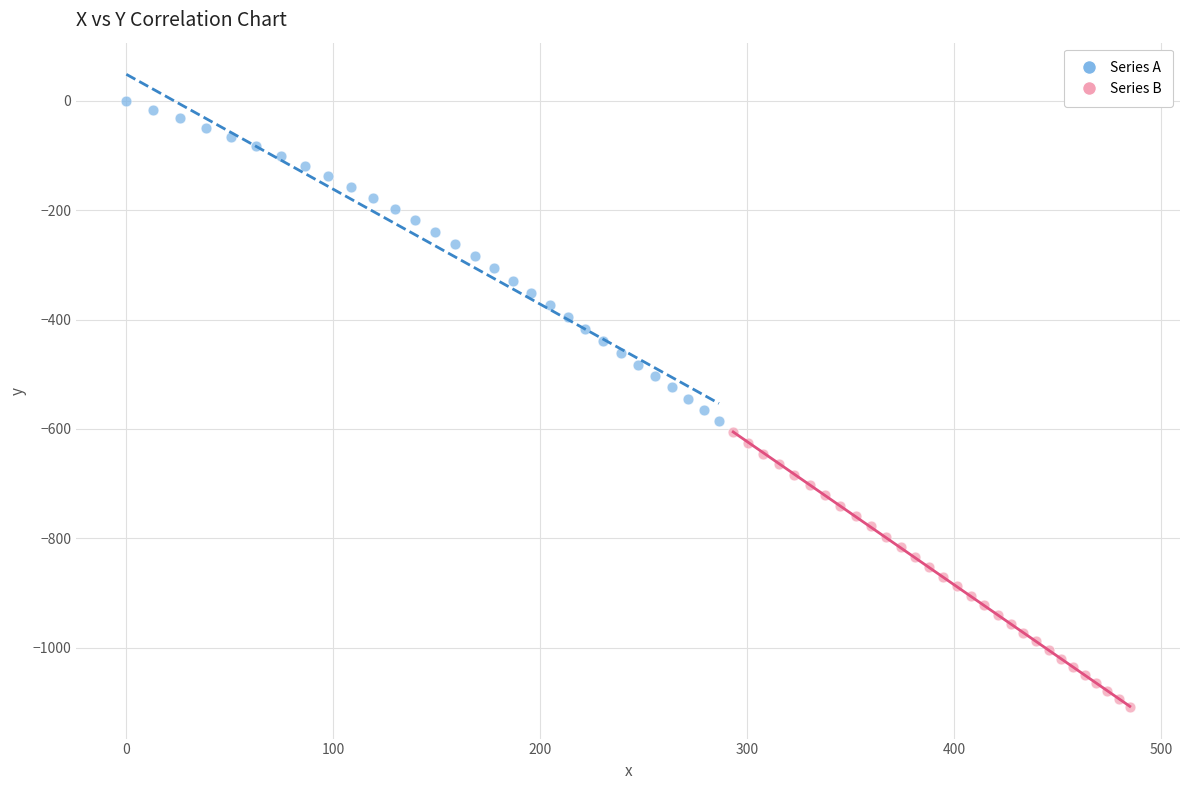

Which series reaches the maximum Y coordinate?

Series A